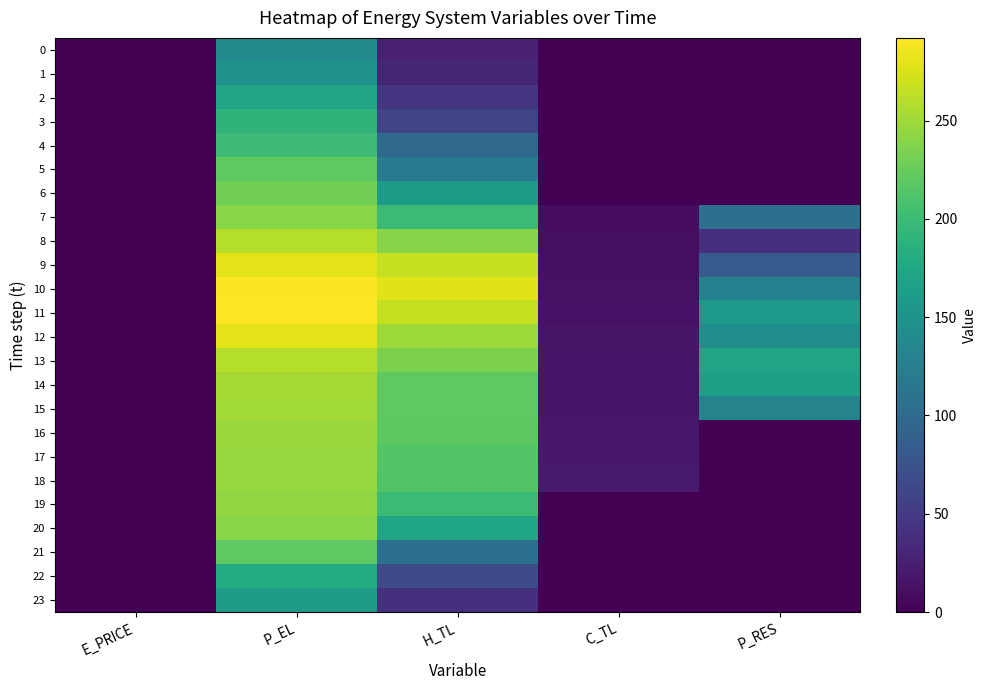

How many data points does each series have?

5